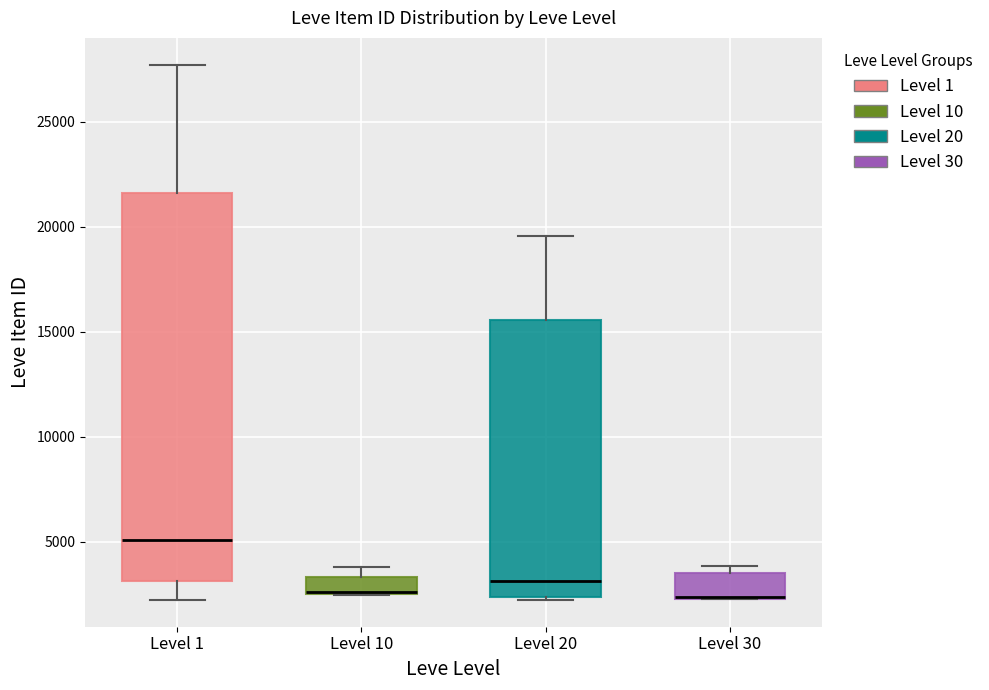

Reading left to right, read every box against the y-axis: the position of its median line, the range the box covers, and the ends of its whiskers. The values are not printed on the chart, so give them approximately, as read against the axis.

Level 1: median 5000, box 3000 to 21500, whiskers 2000 to 27500
Level 10: median 2500 (drawn on the box's lower edge), box 2500 to 3500, whiskers 2500 to 4000
Level 20: median 3000, box 2500 to 15500, whiskers 2000 to 19500
Level 30: median 2500, box 2500 to 3500, whiskers 2500 to 4000